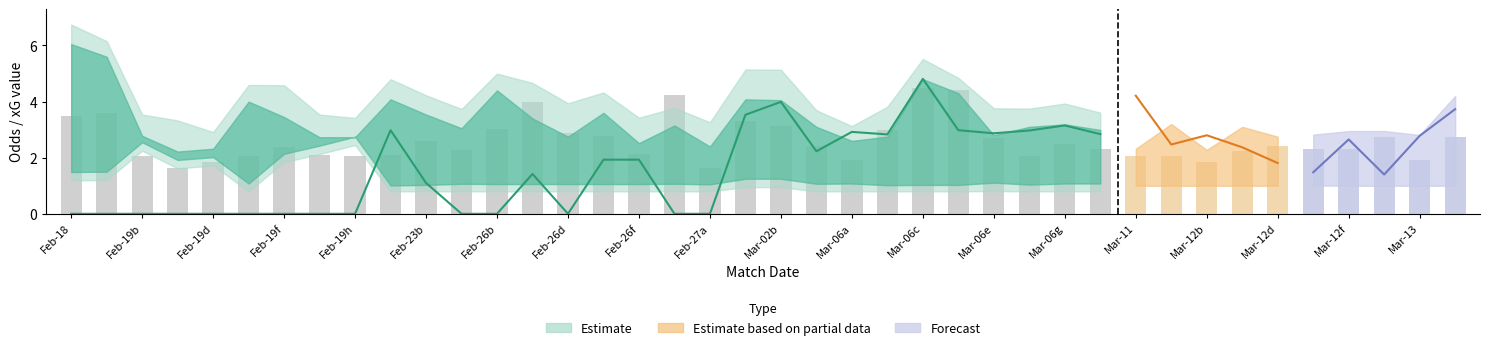

Reading left to right, what are all the values shown in this chart?

3.5	3.6	2.0	1.6	1.8	2.0	2.4	2.1	2.0	2.1	2.6	2.3	3.0	4.0	2.9	2.8	2.1	4.2	1.6	3.3	3.1	2.4	1.9	3.0	4.5	4.4	2.7	2.0	2.5	2.3